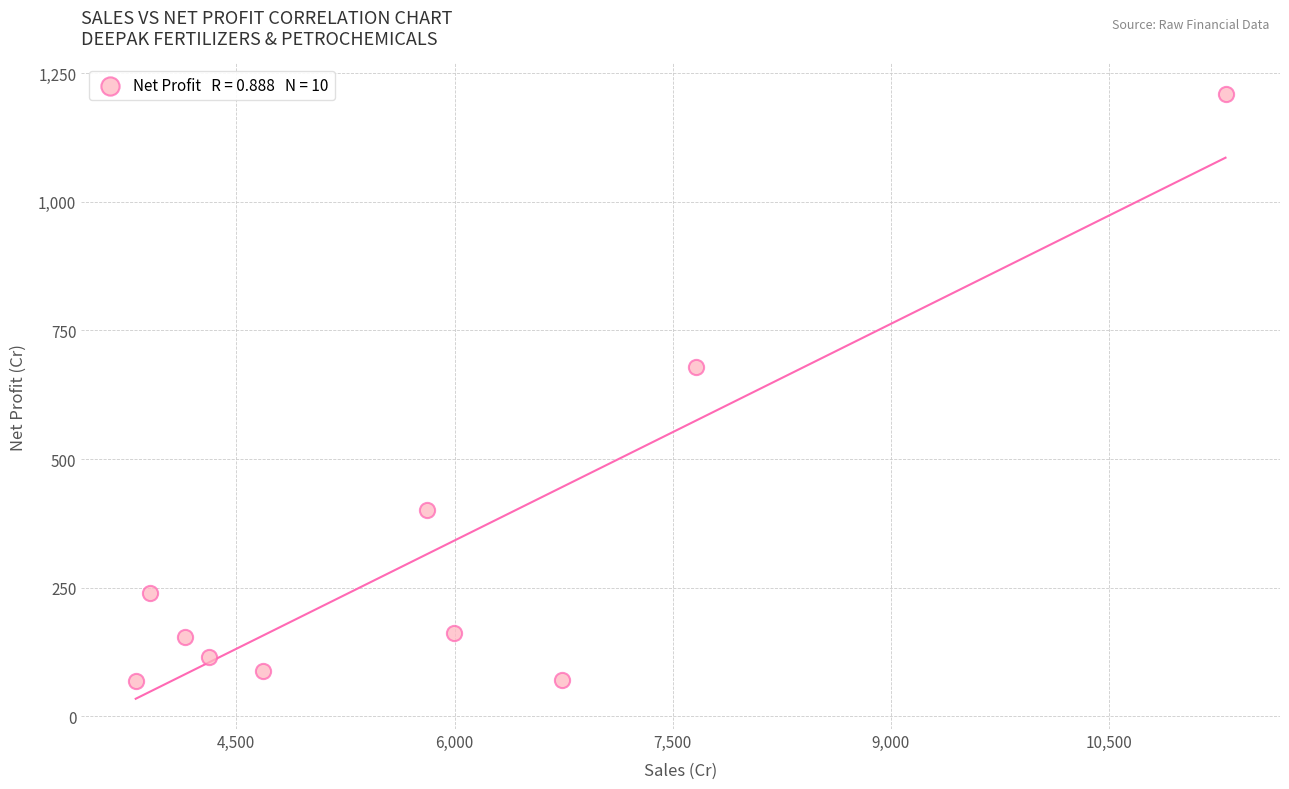

What Y value in the scatter plot is closest to 639?

678.3